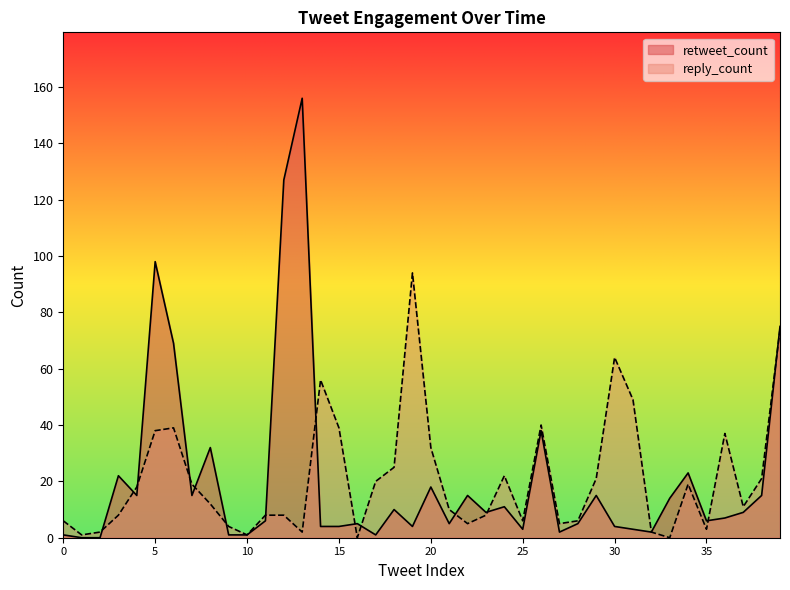

The value of retweet_count at 0 is 1. True or false?

True